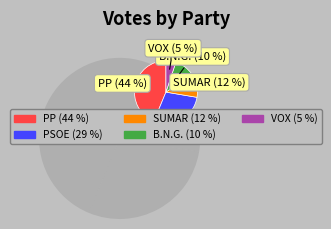

Is the sum of B.N.G. and PSOE greater than half?

No